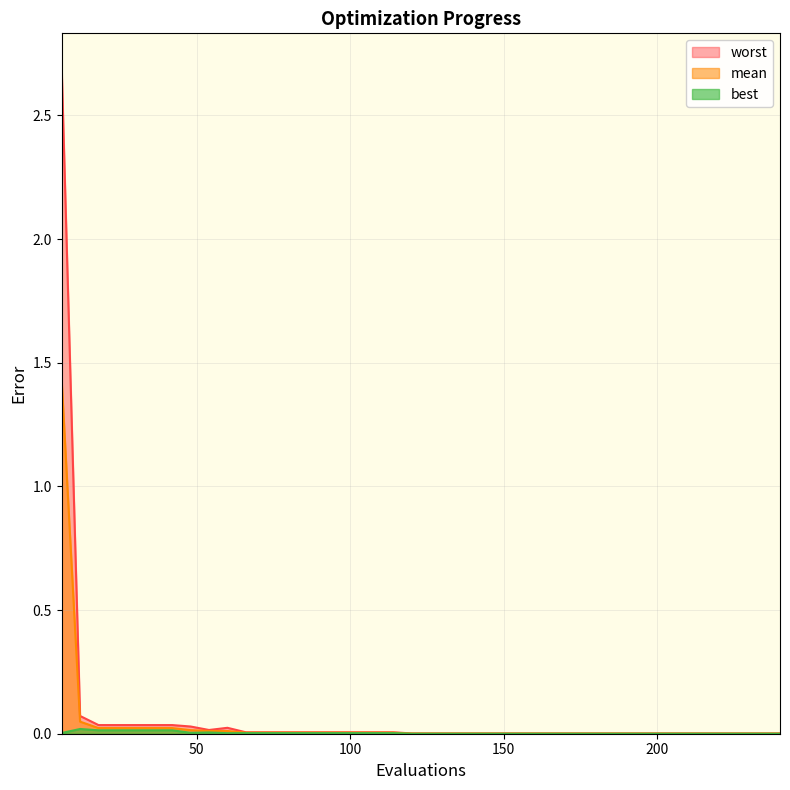

Does the chart have visible grid lines?

Yes